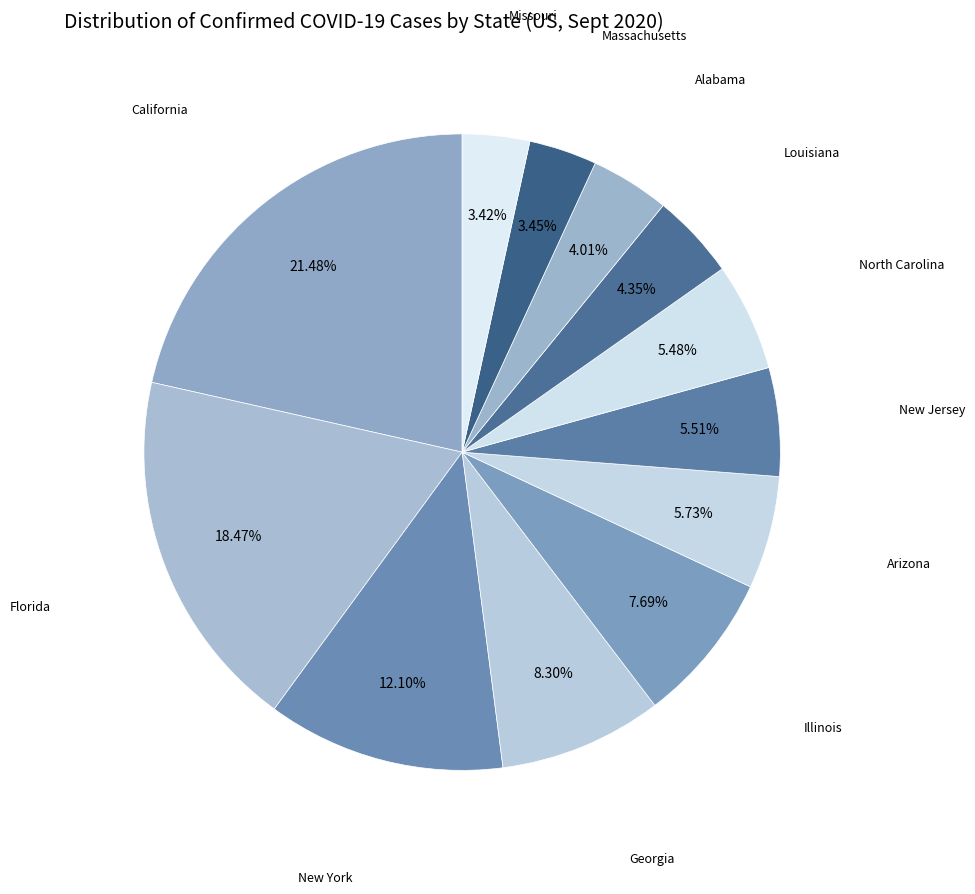

Between North Carolina and California, which is larger?

California